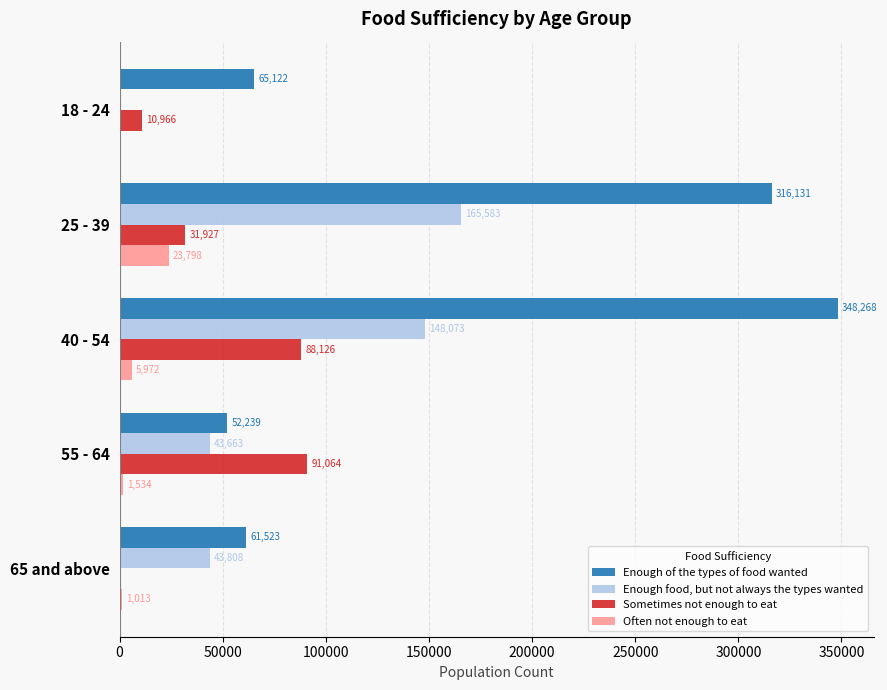

Is the value of Sometimes not enough to eat at 18 - 24 greater than the value of Enough of the types of food wanted at 18 - 24?

No